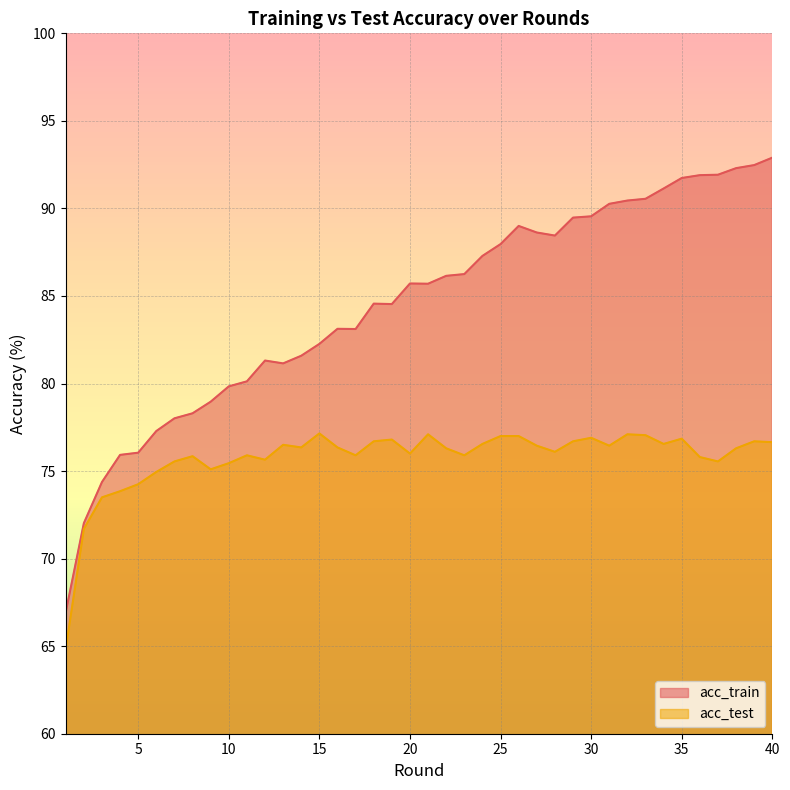

Does the chart have visible grid lines?

Yes